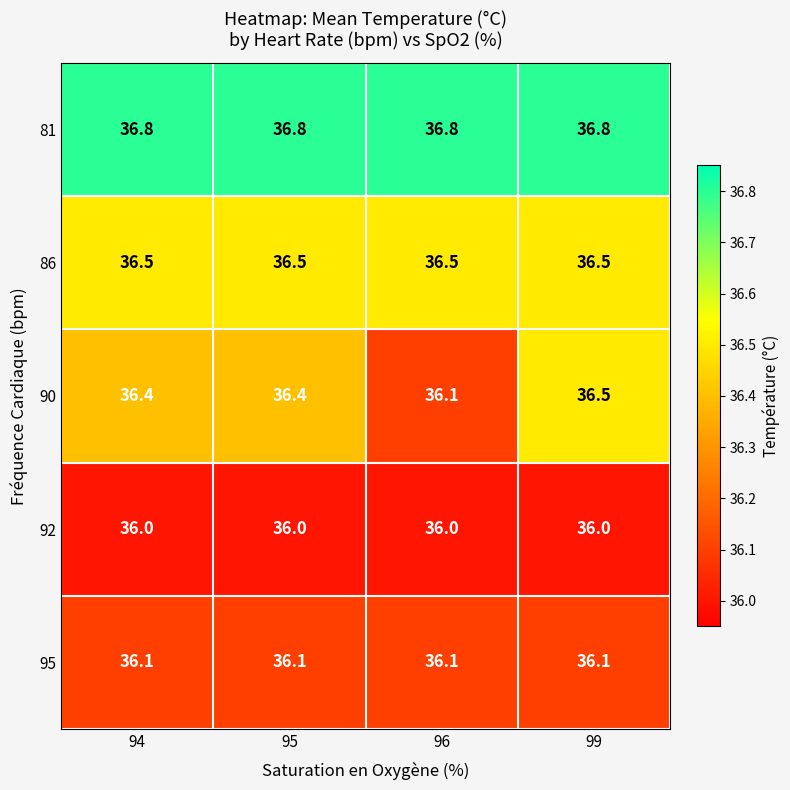

What is the difference between the highest and lowest values at 99?

0.8